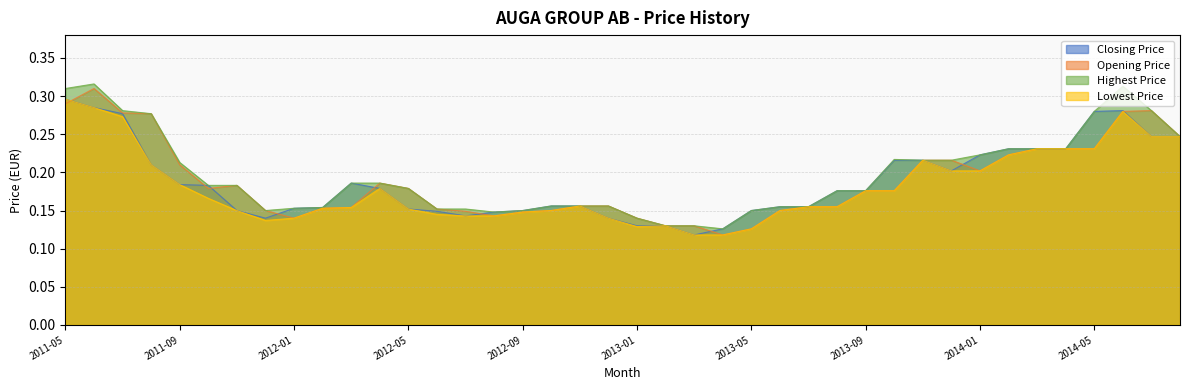

Count the Closing Price values in the range 0 to 1.

40